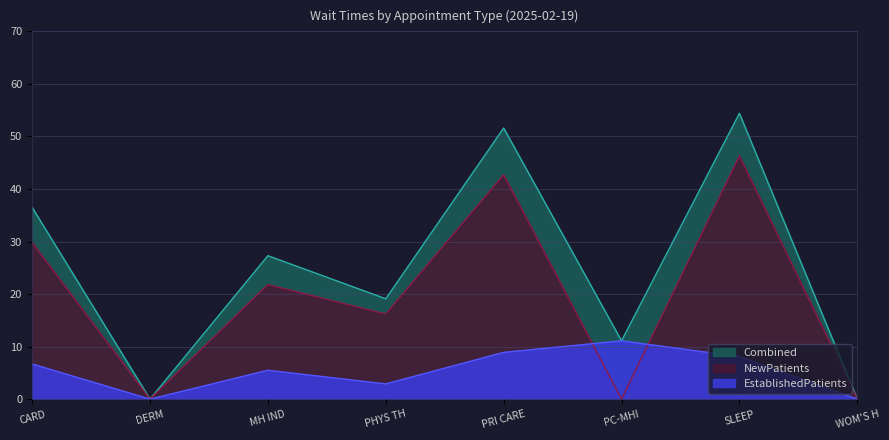

What is the label of the 5th point from the left?

PRI CARE